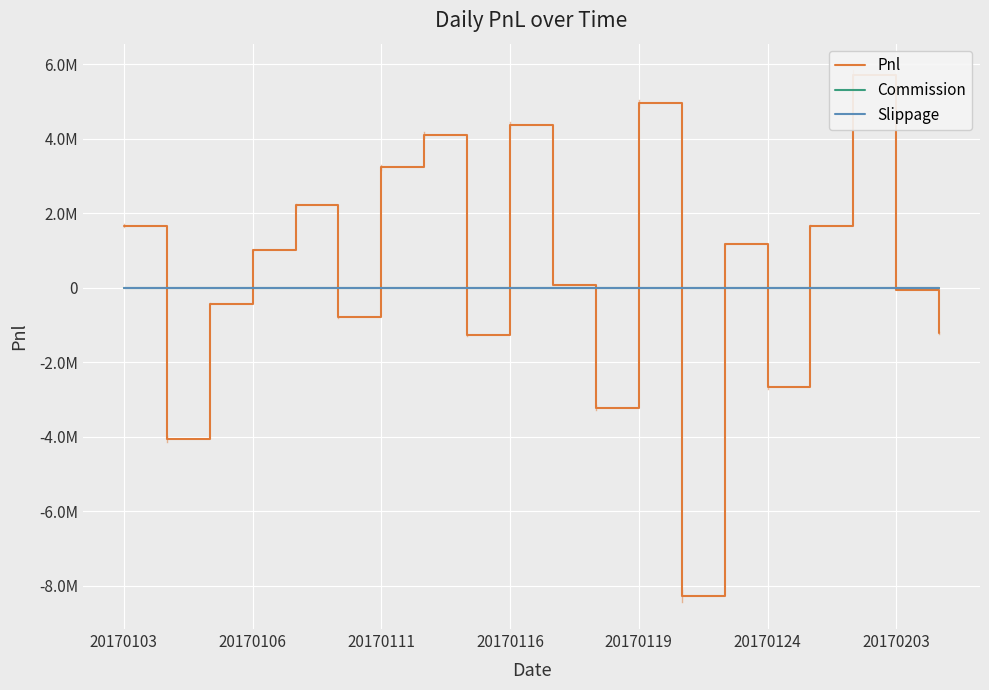

What is the difference between the maximum and second lowest values in the Pnl series?

9781449.3